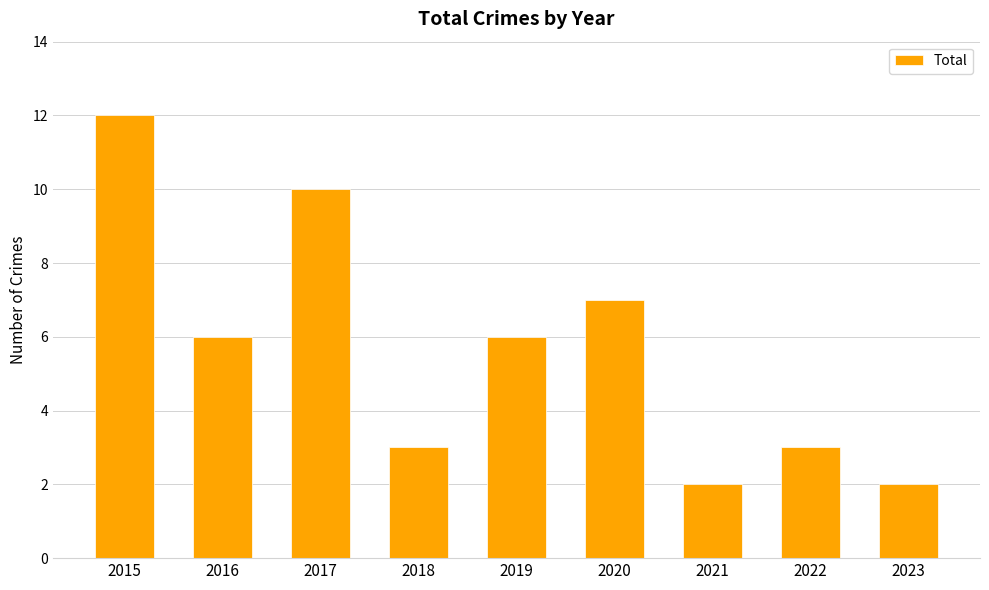

The chart shows a value of 3 at 2018. True or false?

True